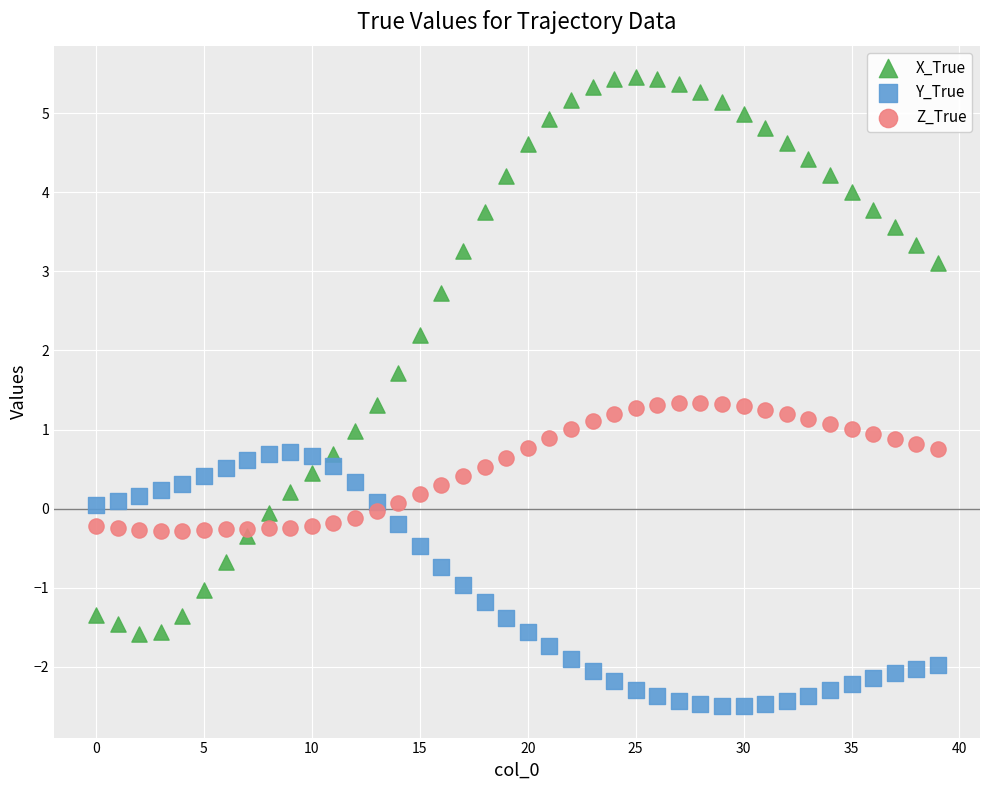

Which series contains the highest Y value?

X_True